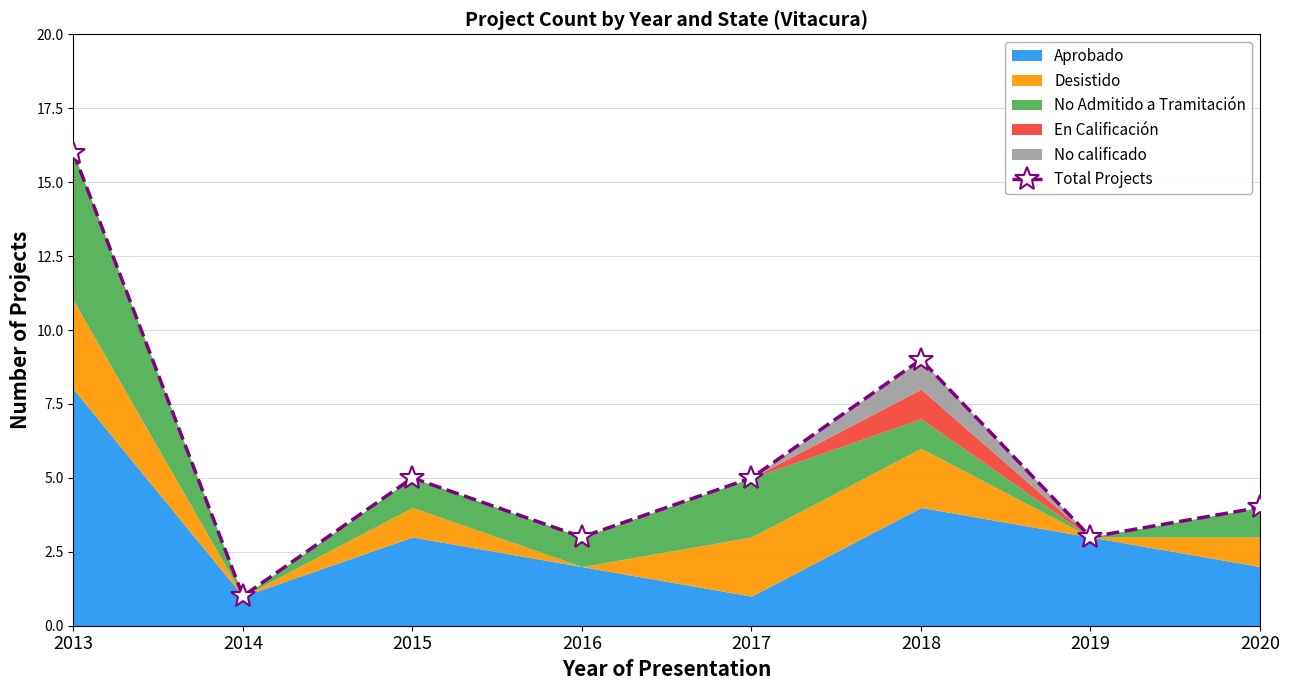

At which category does the data reach its first local valley?

2014